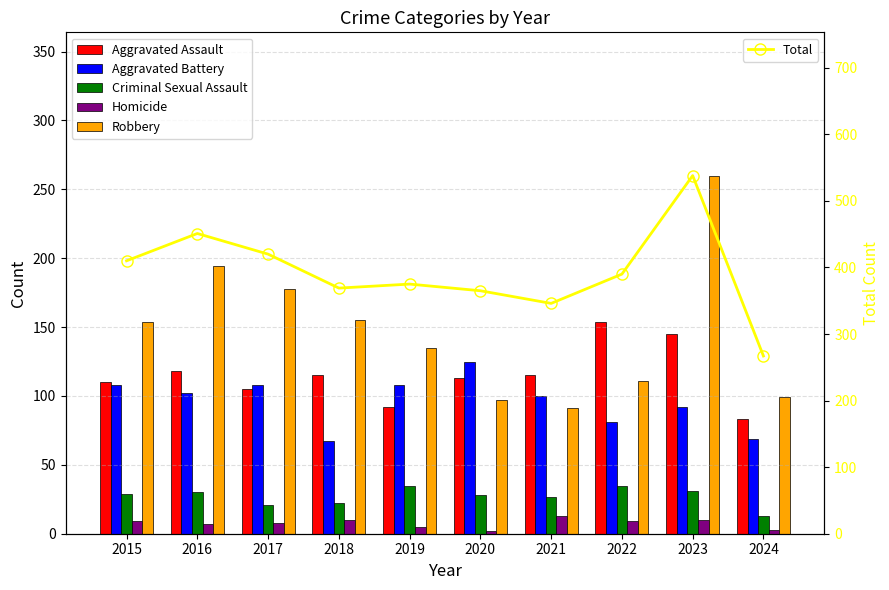

At how many categories does at least one series exceed 398?

4